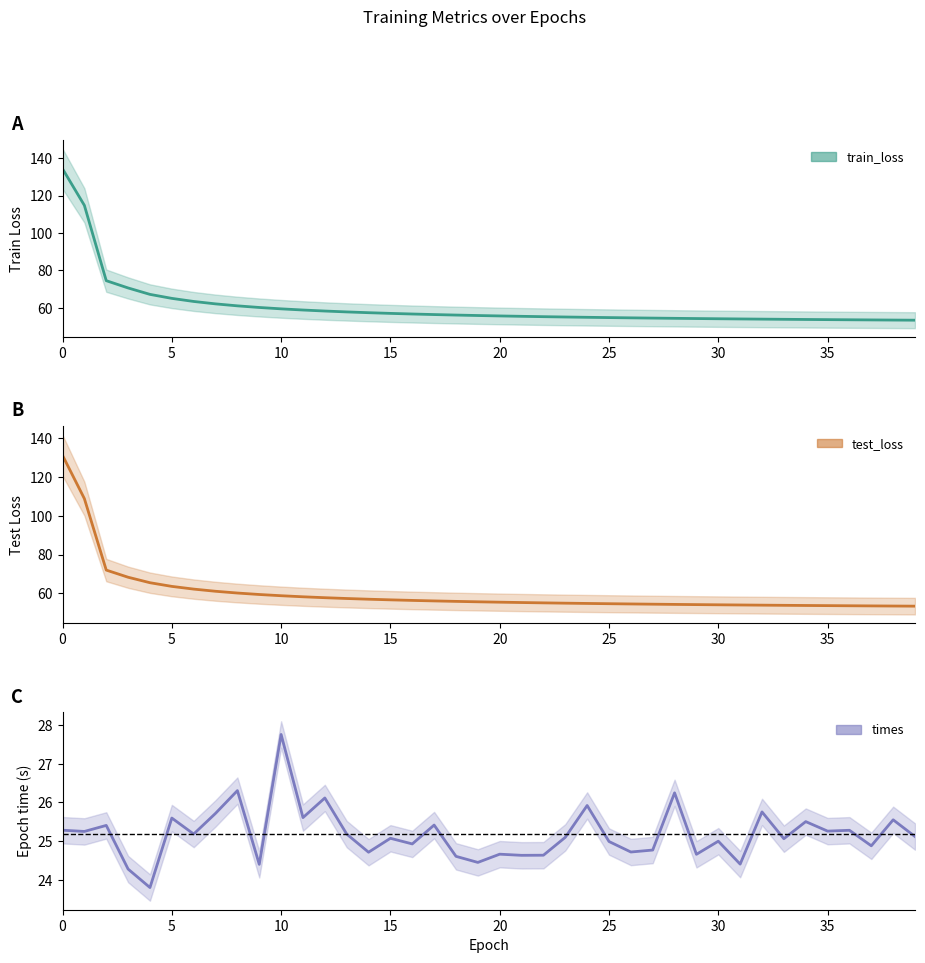

Reading left to right, what are all the values shown in this chart?

train_loss: 0=134.3	1=114.8	2=74.5	3=70.6	4=67.2	5=65.1	6=63.4	7=62.1	8=61.1	9=60.2	10=59.5	11=58.8	12=58.3	13=57.8	14=57.4	15=57.0	16=56.7	17=56.4	18=56.1	19=55.9	20=55.7	21=55.5	22=55.3	23=55.1	24=54.9	25=54.8	26=54.6	27=54.5	28=54.4	29=54.3	30=54.2	31=54.1	32=54.0	33=53.9	34=53.8	35=53.7	36=53.6	37=53.5	38=53.5	39=53.4
test_loss: 0=131.2	1=108.8	2=72.1	3=68.4	4=65.6	5=63.7	6=62.3	7=61.1	8=60.2	9=59.5	10=58.9	11=58.3	12=57.8	13=57.4	14=57.1	15=56.7	16=56.4	17=56.2	18=55.9	19=55.7	20=55.5	21=55.3	22=55.2	23=55.0	24=54.9	25=54.7	26=54.6	27=54.5	28=54.4	29=54.3	30=54.2	31=54.1	32=54.0	33=53.9	34=53.8	35=53.8	36=53.7	37=53.6	38=53.5	39=53.5
times: 0=25.3	1=25.3	2=25.4	3=24.3	4=23.8	5=25.6	6=25.2	7=25.7	8=26.3	9=24.4	10=27.8	11=25.6	12=26.1	13=25.2	14=24.7	15=25.1	16=24.9	17=25.4	18=24.6	19=24.5	20=24.7	21=24.6	22=24.6	23=25.1	24=25.9	25=25.0	26=24.7	27=24.8	28=26.2	29=24.7	30=25.0	31=24.4	32=25.8	33=25.1	34=25.5	35=25.3	36=25.3	37=24.9	38=25.6	39=25.1